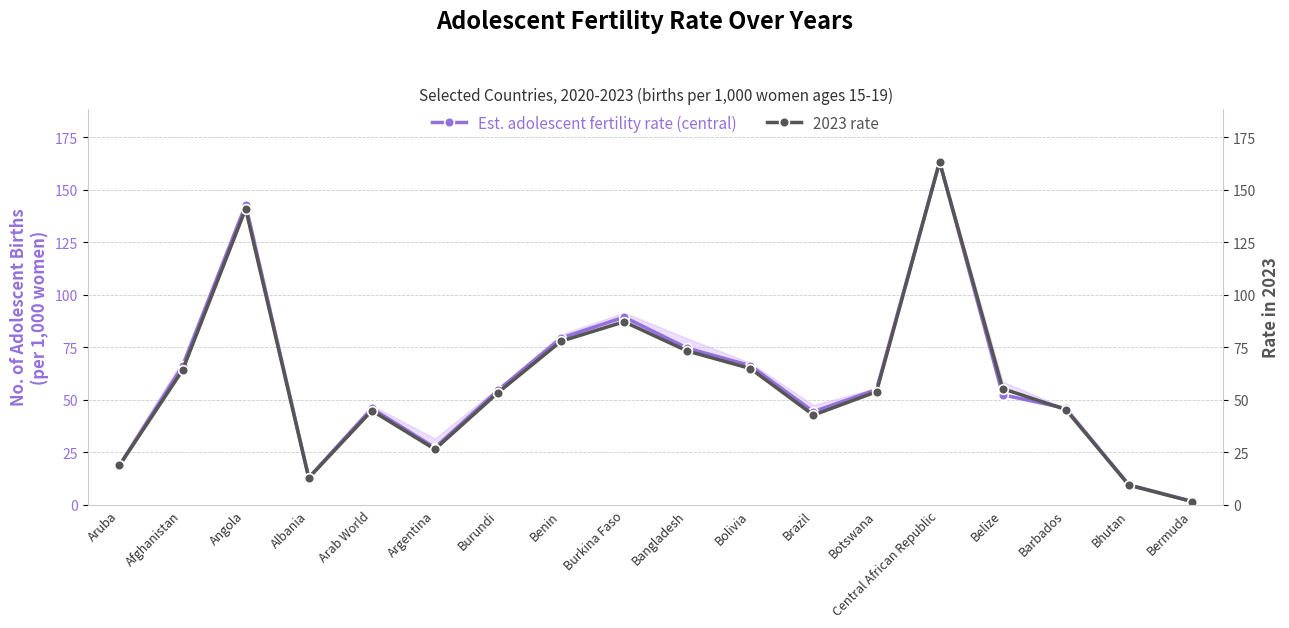

True or false: Est. adolescent fertility rate (central) and 2023 rate intersect in this chart.

True